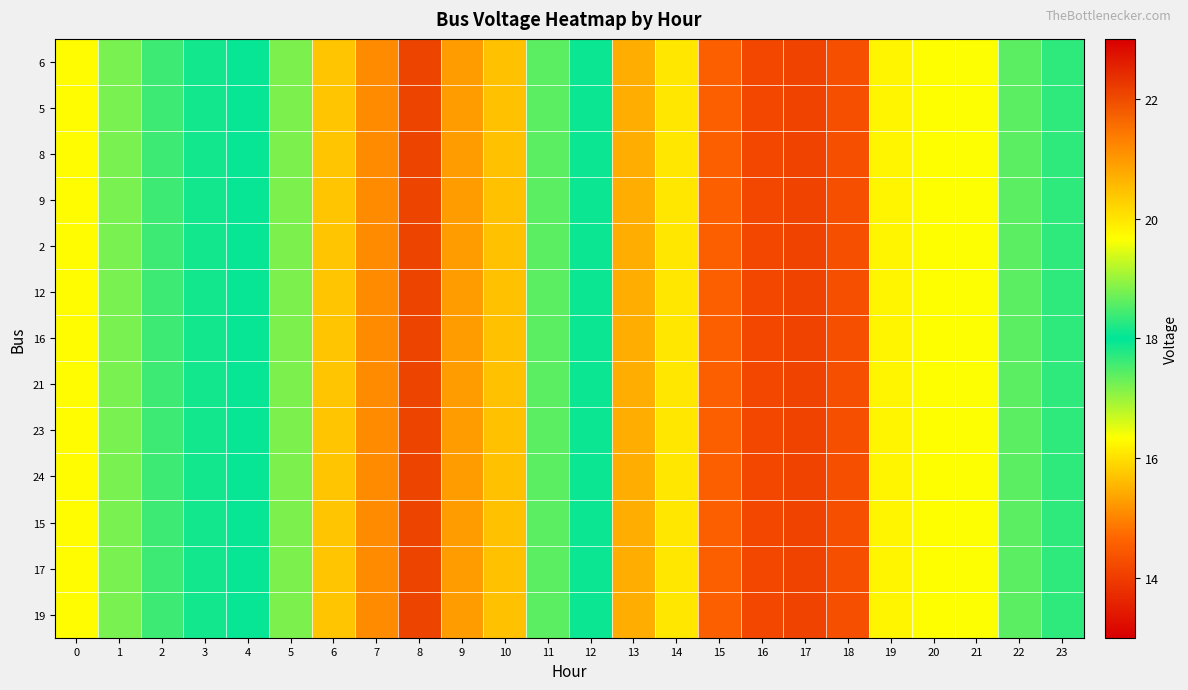

What is the smallest value displayed?

14.1